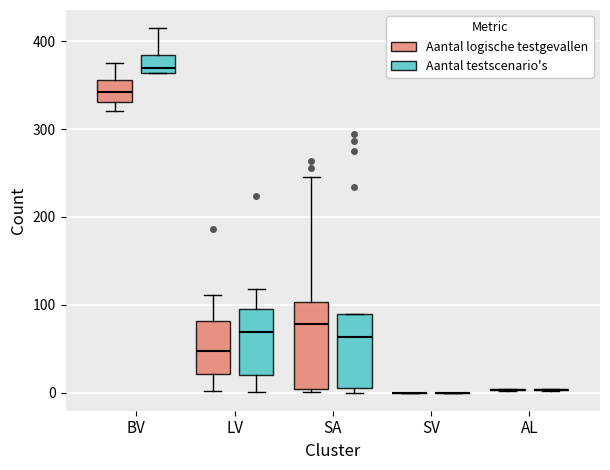

Where does the median line of the box for SA (Aantal testscenario's) sit on the y-axis? The values are not printed on the chart, so give them approximately, as read against the axis.

60